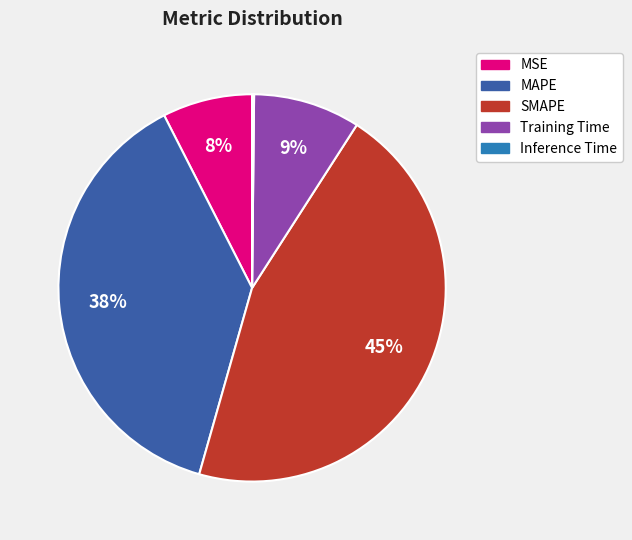

Is it true that SMAPE is 57% of the pie?

False